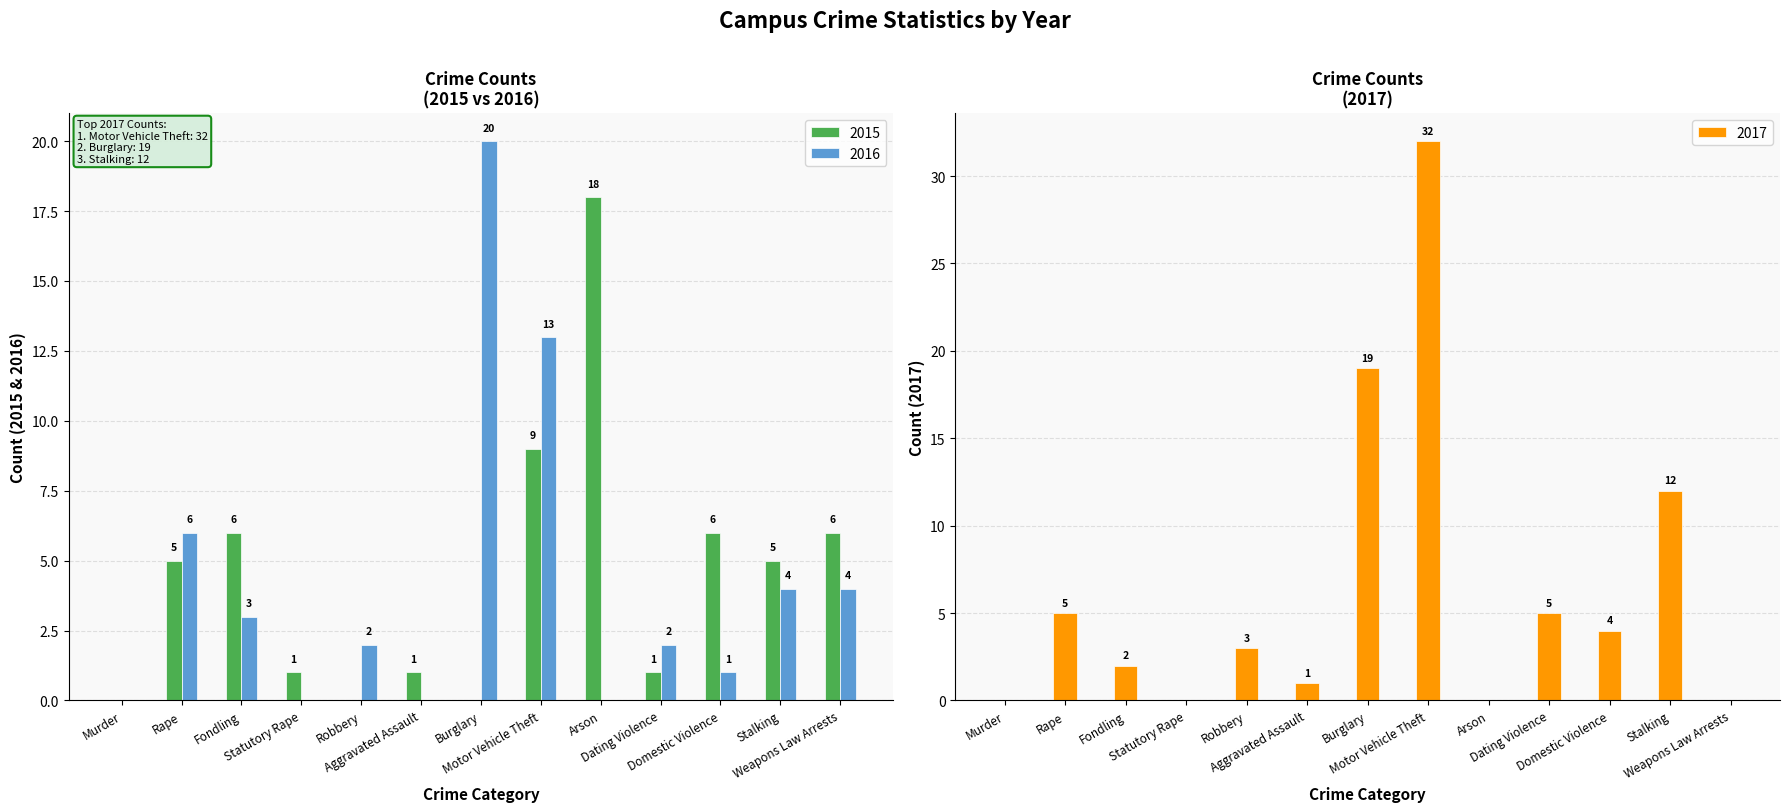

True or false: 2017 has a value of 3 at Rape.

False